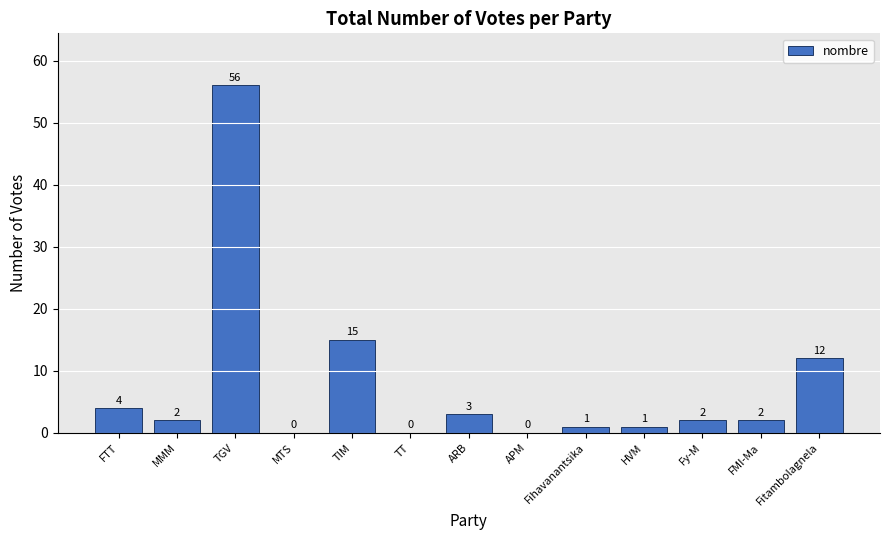

Reading left to right, list all the values displayed in this chart.

FTT=4	MMM=2	TGV=56	MTS=0	TIM=15	TT=0	ARB=3	APM=0	Fihavanantsika=1	HVM=1	Fy-M=2	FMI-Ma=2	Fitambolagnela=12